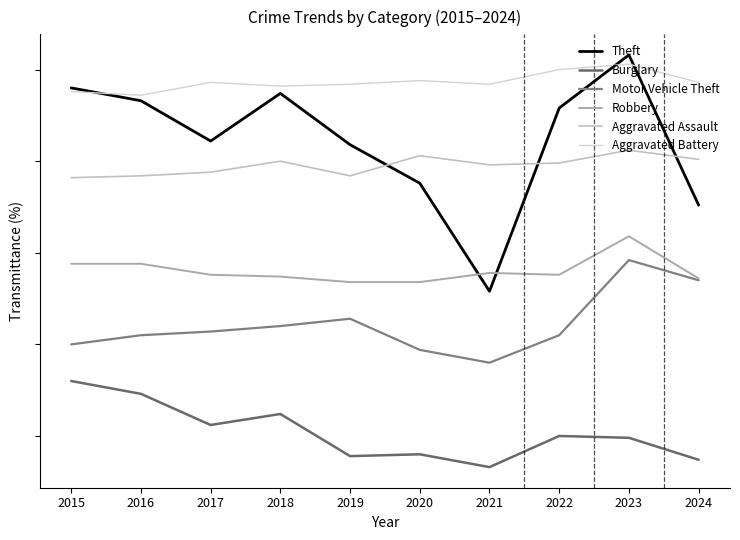

True or false: Aggravated Battery and Aggravated Assault cross at least once.

False